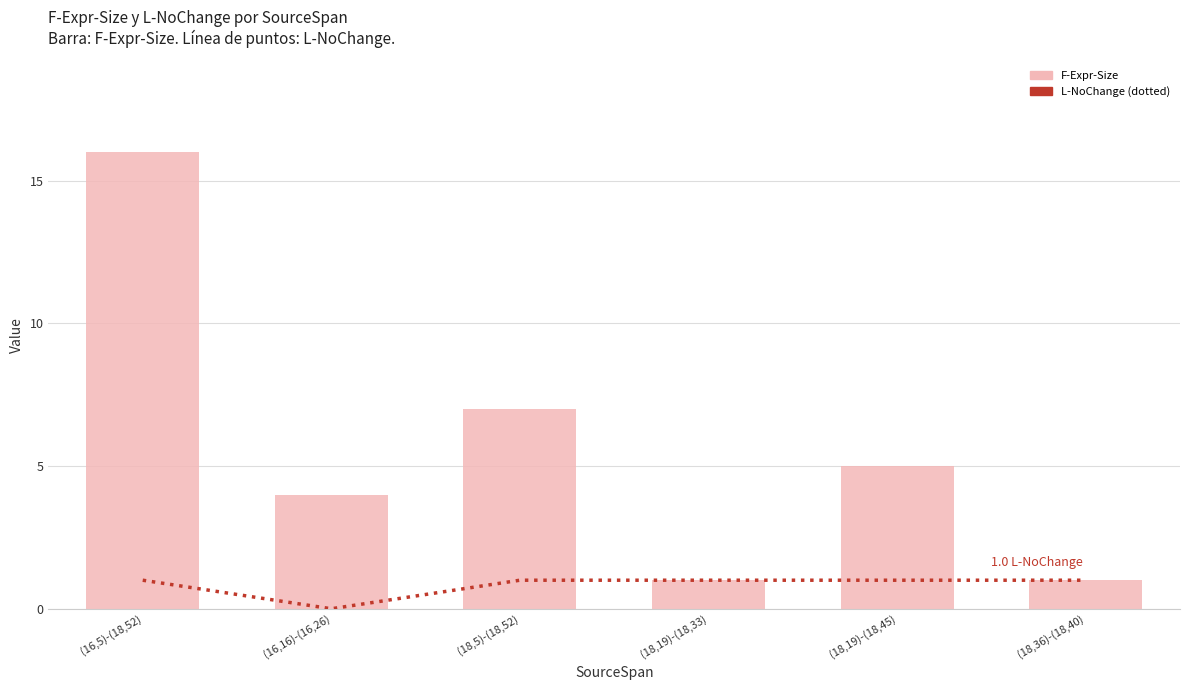

At which category is the sum across all series the highest?

(16,5)-(18,52)